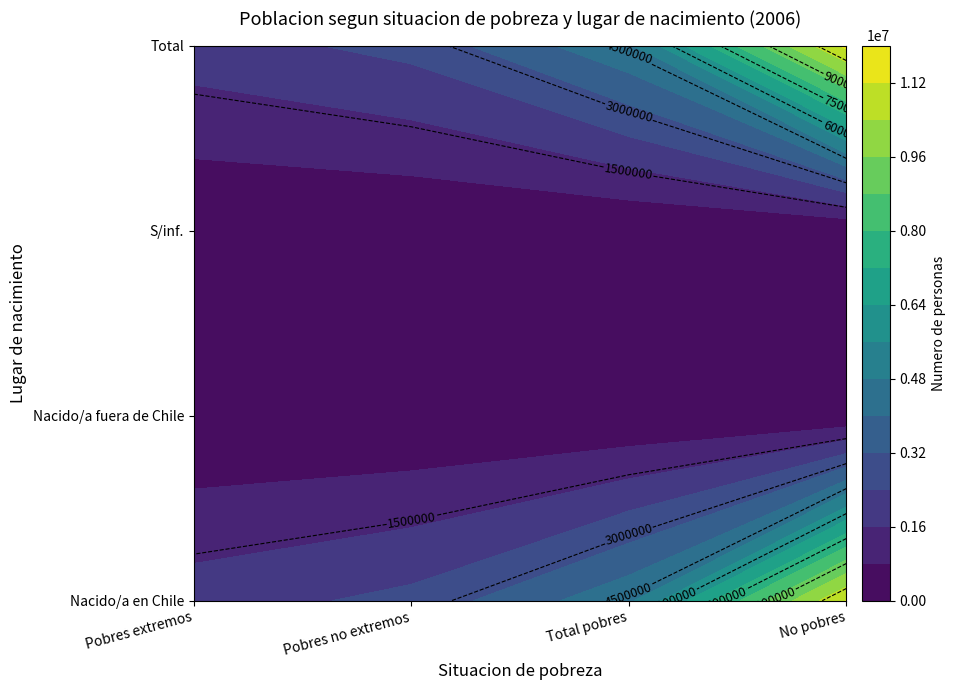

Which category has the lowest value in the Pobres extremos series?

Nacido/a fuera de Chile